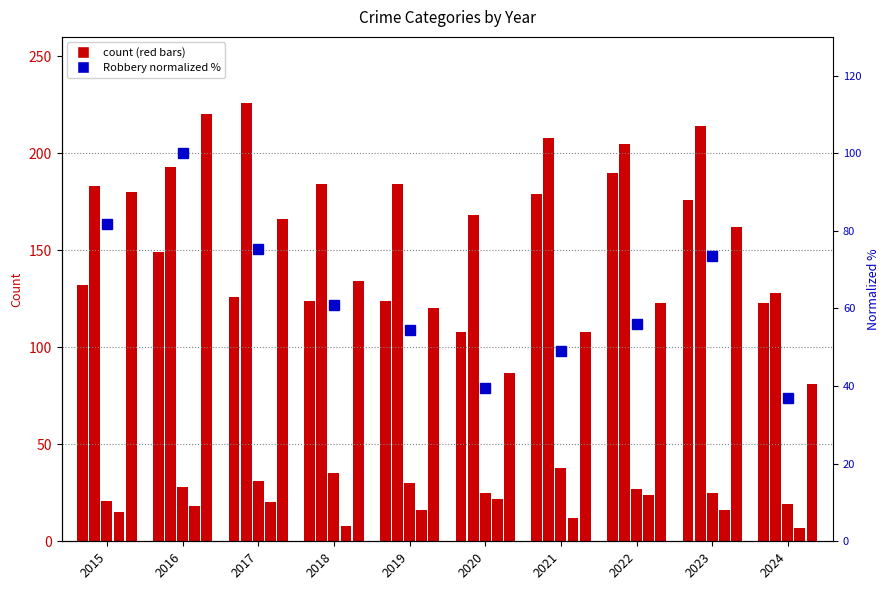

Between 2016 and 2024, which is larger?

2016